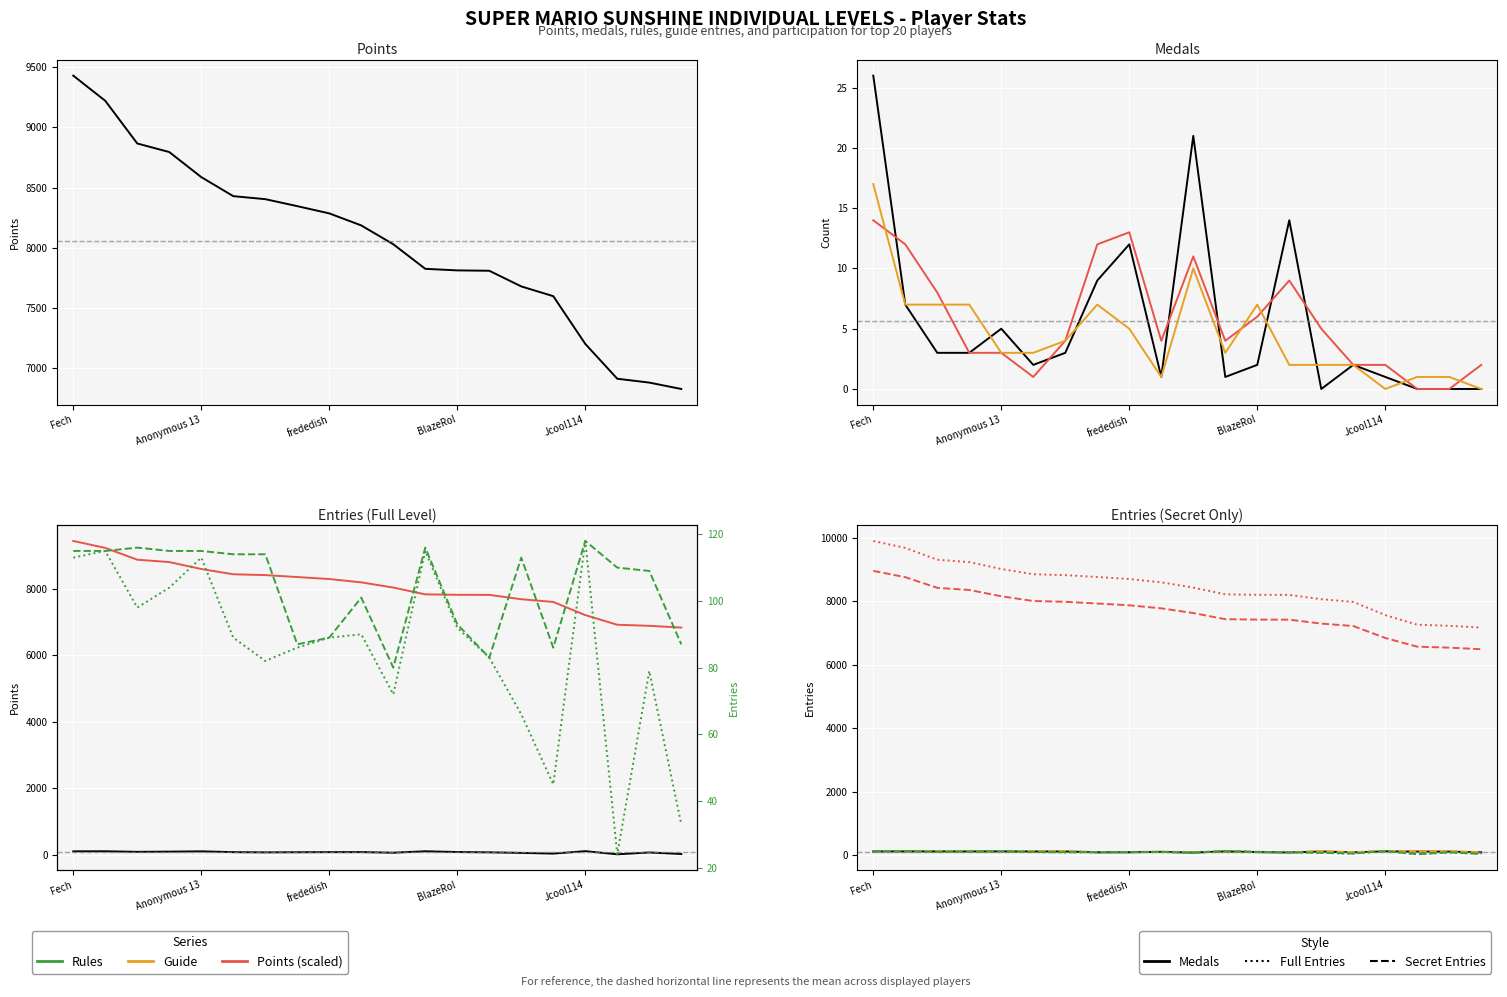

Which series changed the most between rules and 15?

points